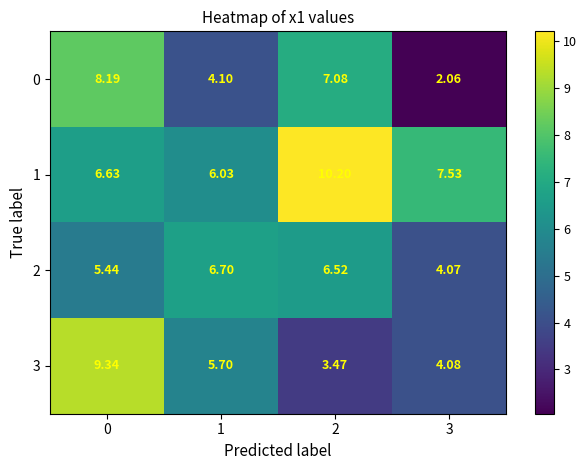

How many data points does each series have?

4